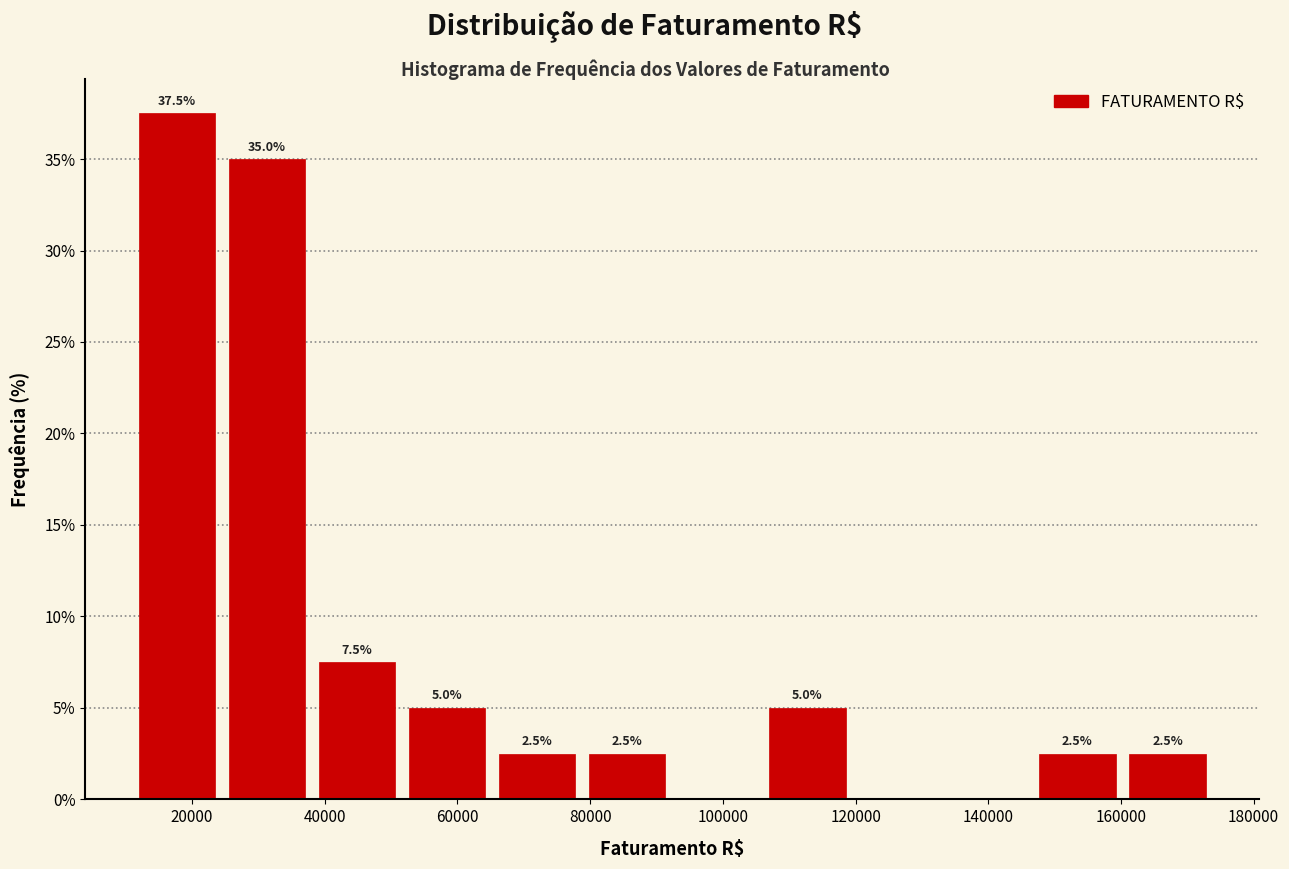

Over which range of the x-axis is the bar tallest?

10000 to 24000